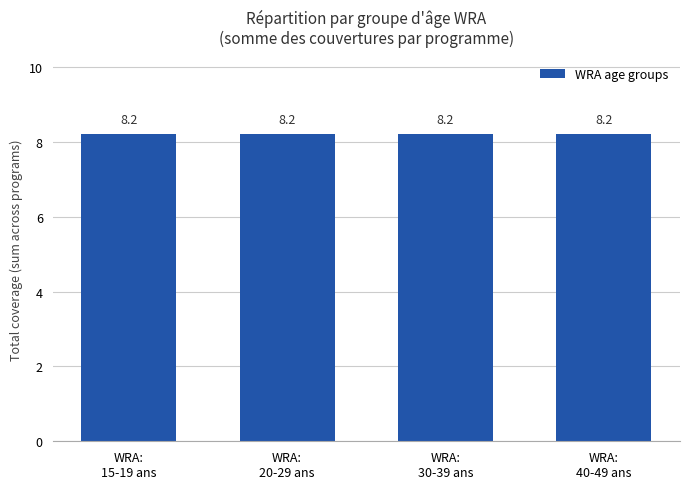

What is the sum of all WRA: 30-39 years values?

8.2